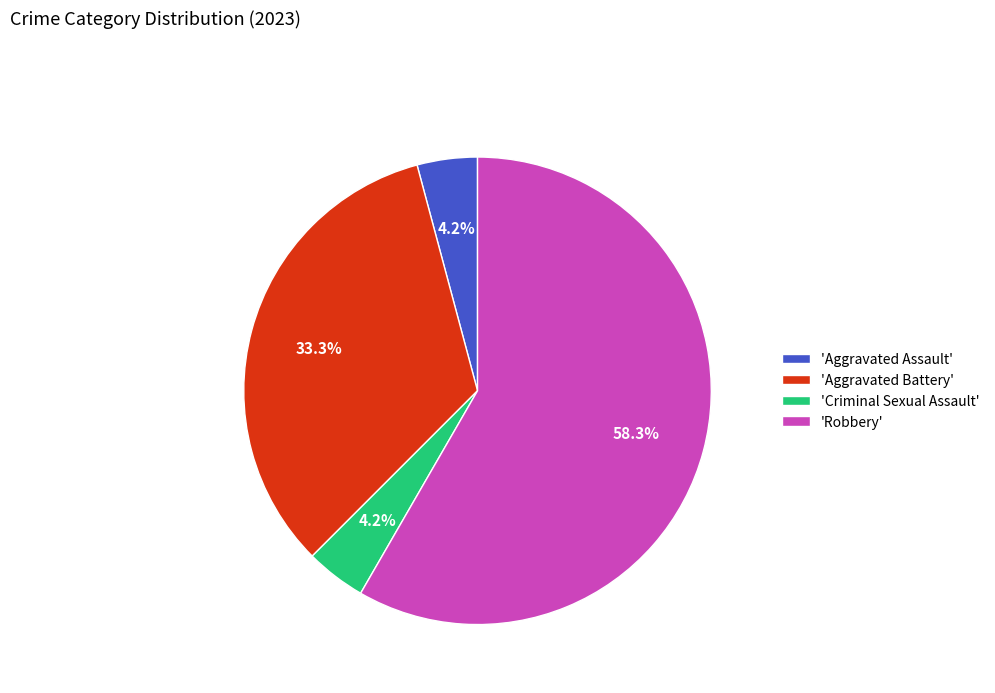

Does 'Aggravated Assault' represent more than half of the total?

No